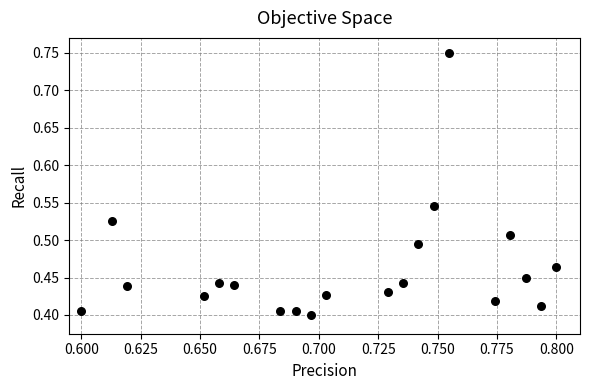

How many data points are displayed?

20